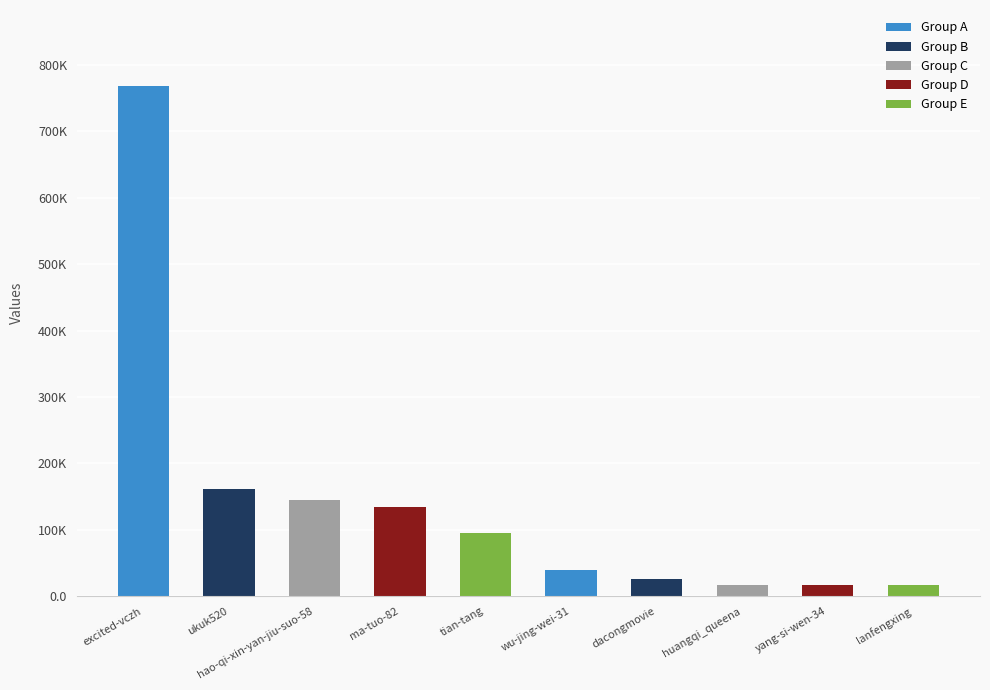

Between ma-tuo-82 and yang-si-wen-34, which is larger?

ma-tuo-82